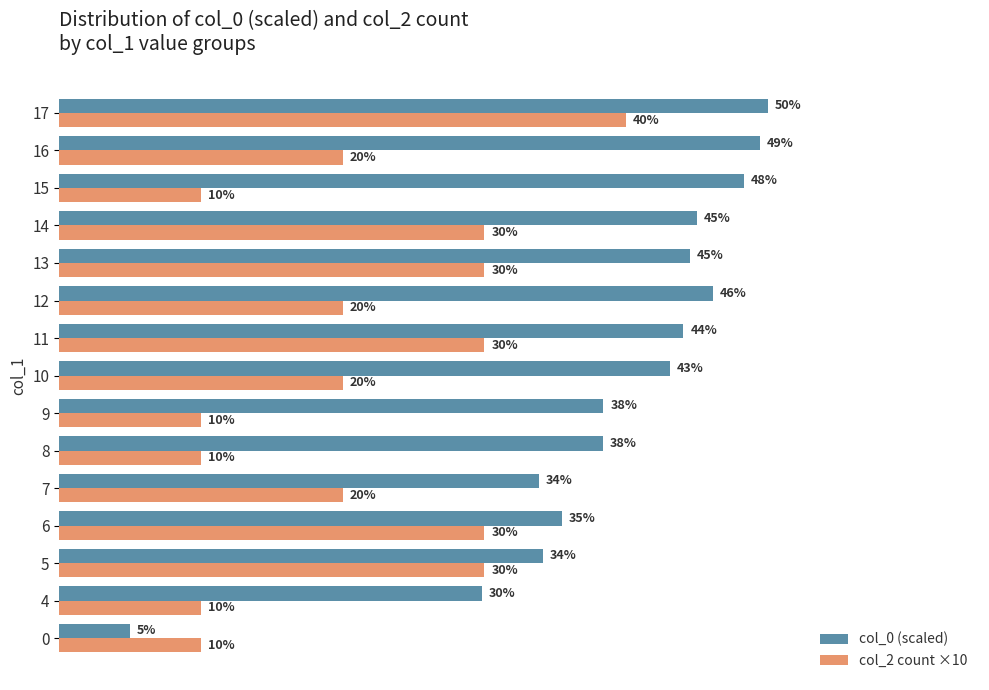

Which series changed the most between 6 and 9?

col_2 count ×10